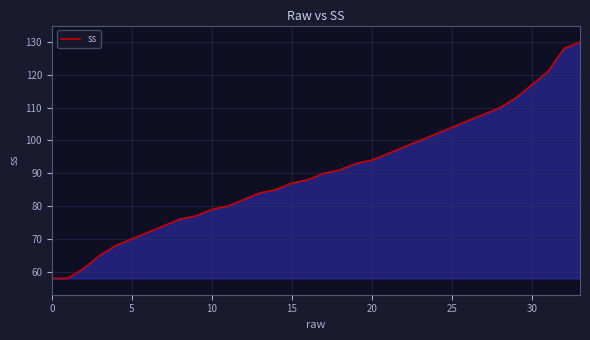

What is the difference between the maximum and minimum values?

72